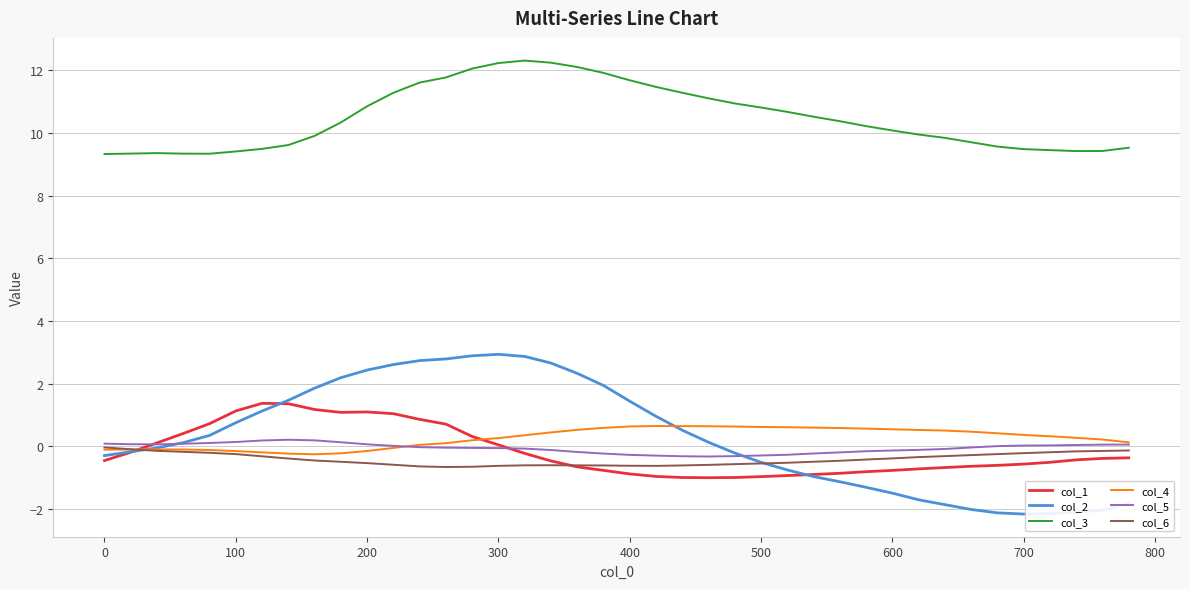

Which series has the largest total across all categories?

col_3